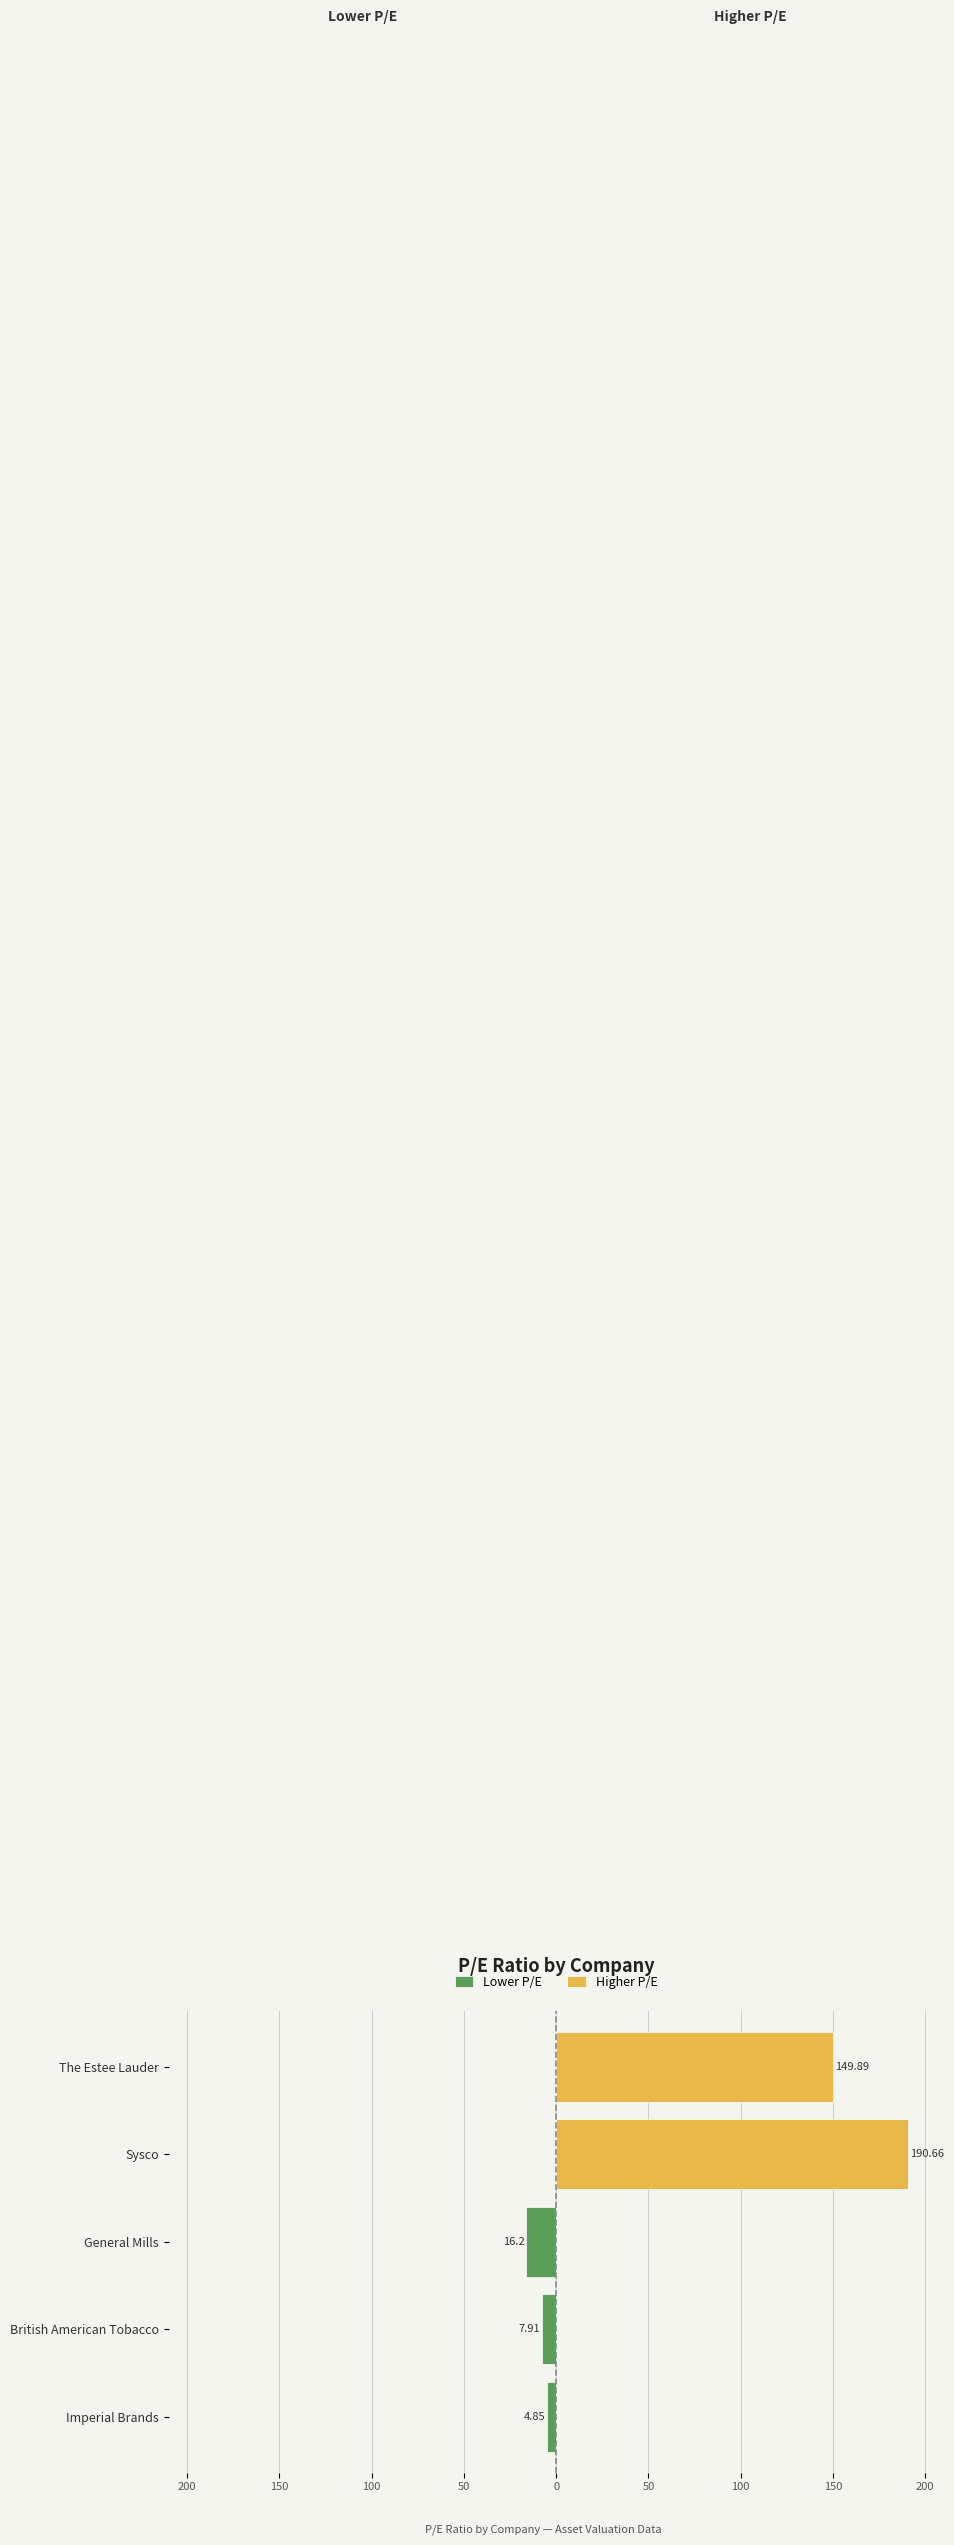

How many data points in Higher P/E are above 0?

2